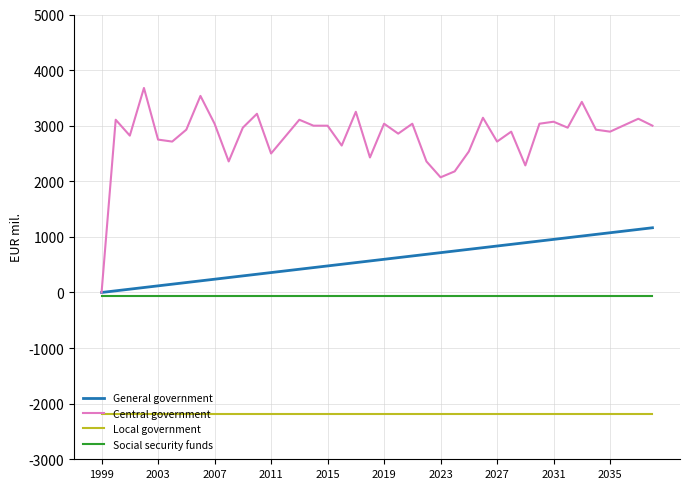

Which series has the widest spread of values?

Central government